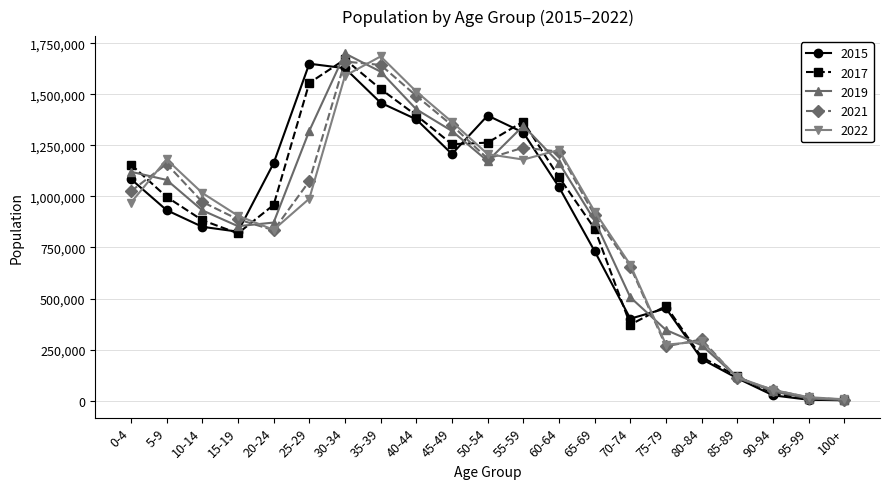

Which category has the highest value in the 2017 series?

30-34